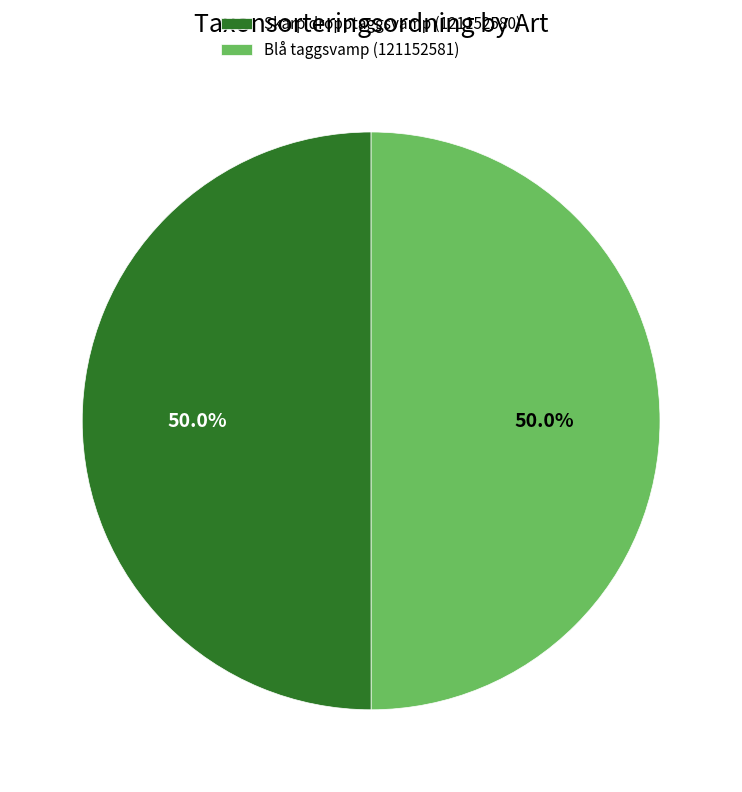

How many slices are in this pie chart?

2